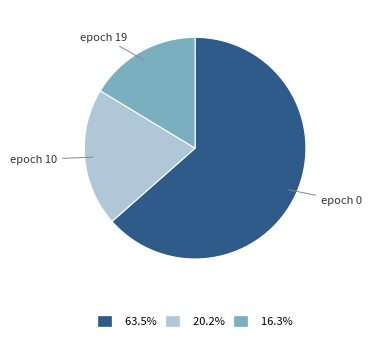

How many segments does this pie chart have?

3